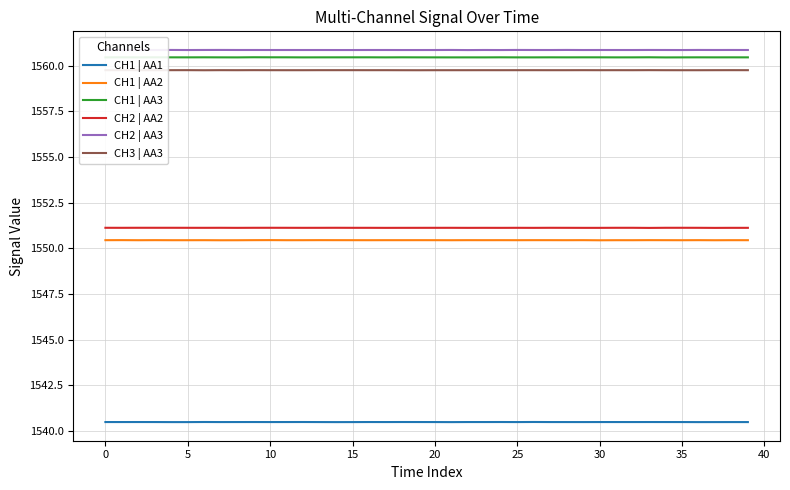

What value does the CH2 | AA3 series have at 35?

1560.8